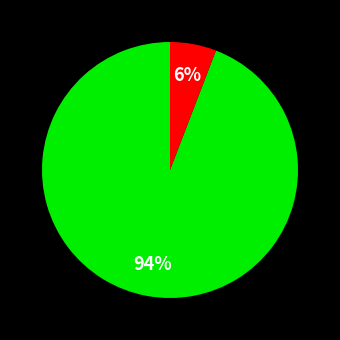

To the nearest percent, what is the difference between the largest and smallest slice percentages?

88%